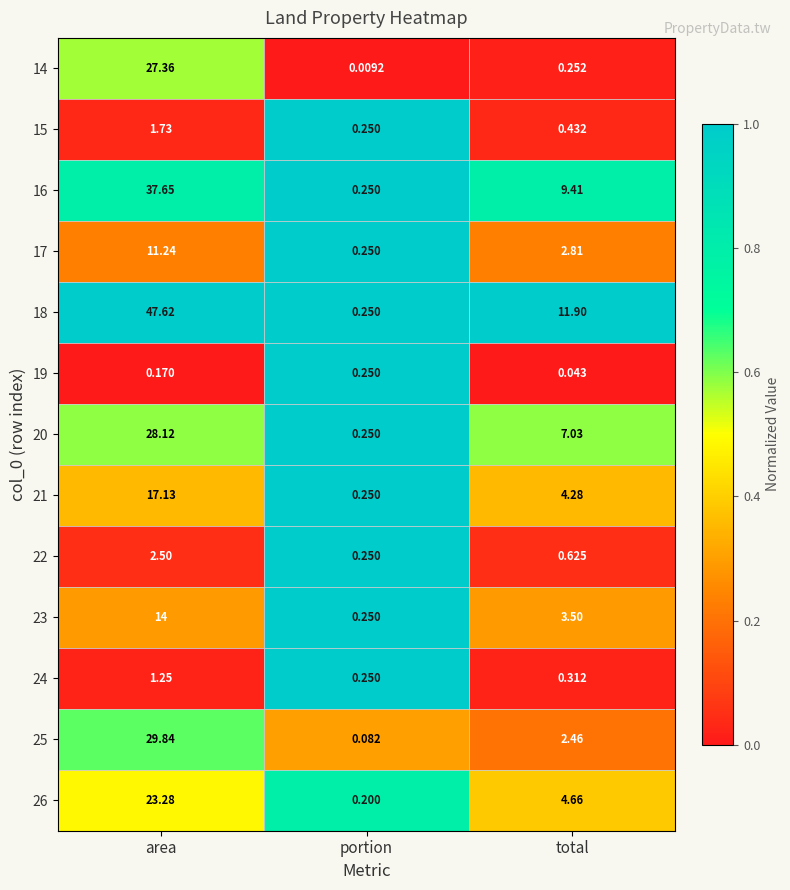

Which label corresponds to the smallest value in the chart?

portion